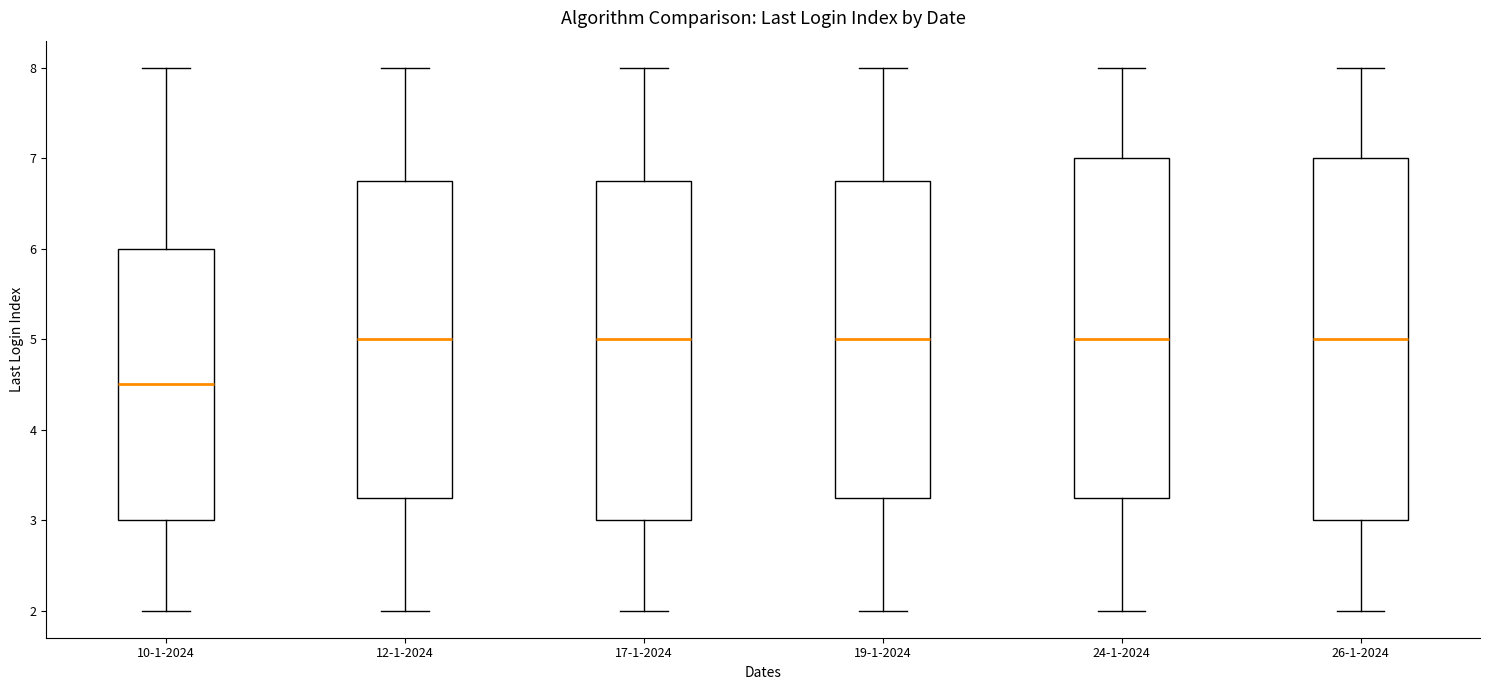

Comparing the boxes themselves (not the whiskers), which one is the tallest?

26-1-2024